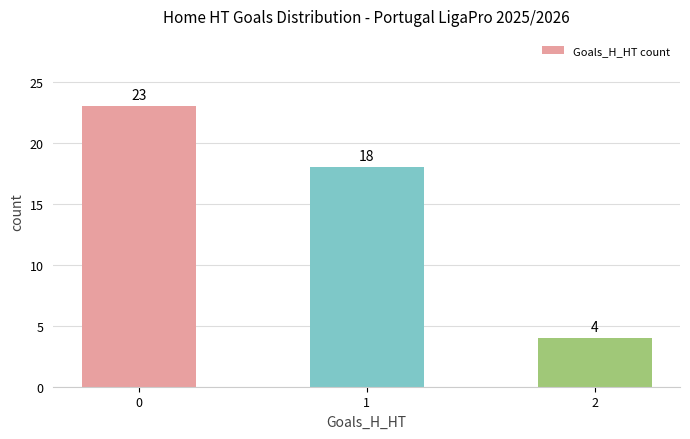

Are the bars horizontal?

No